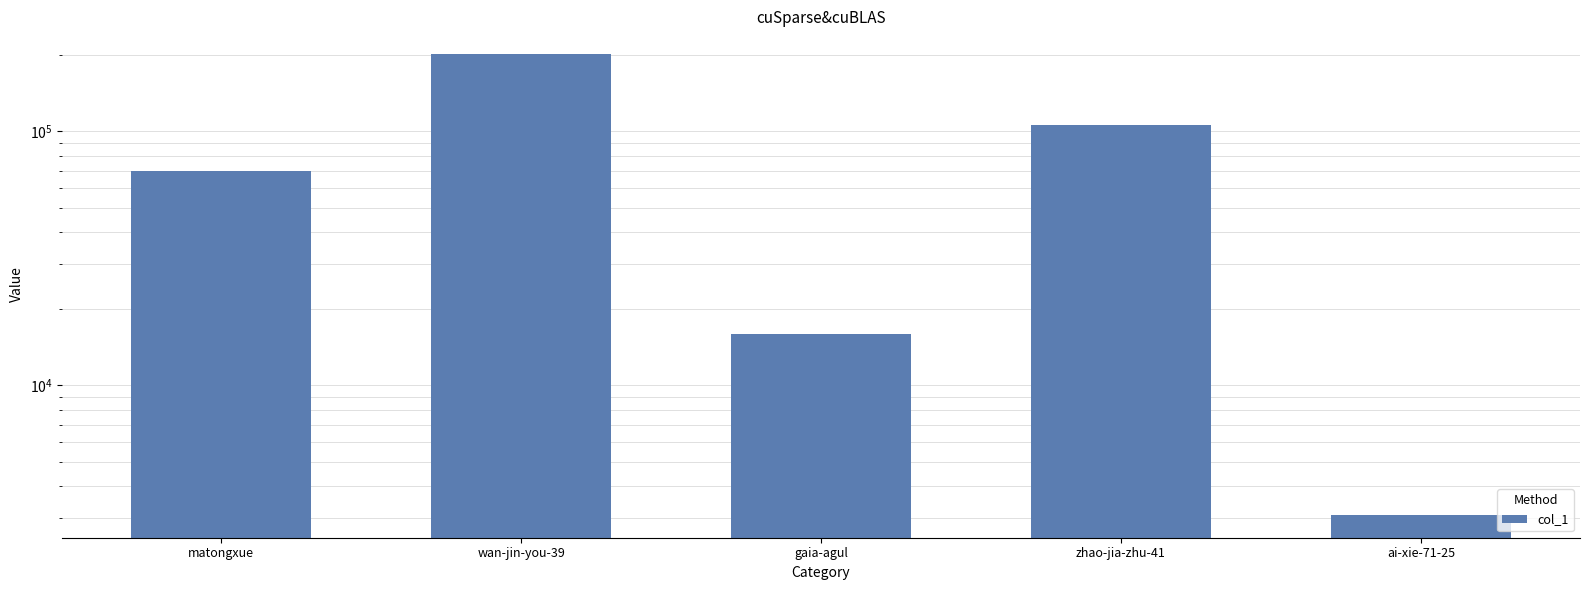

Rank the categories by value from highest to lowest.

wan-jin-you-39, zhao-jia-zhu-41, matongxue, gaia-agul, ai-xie-71-25